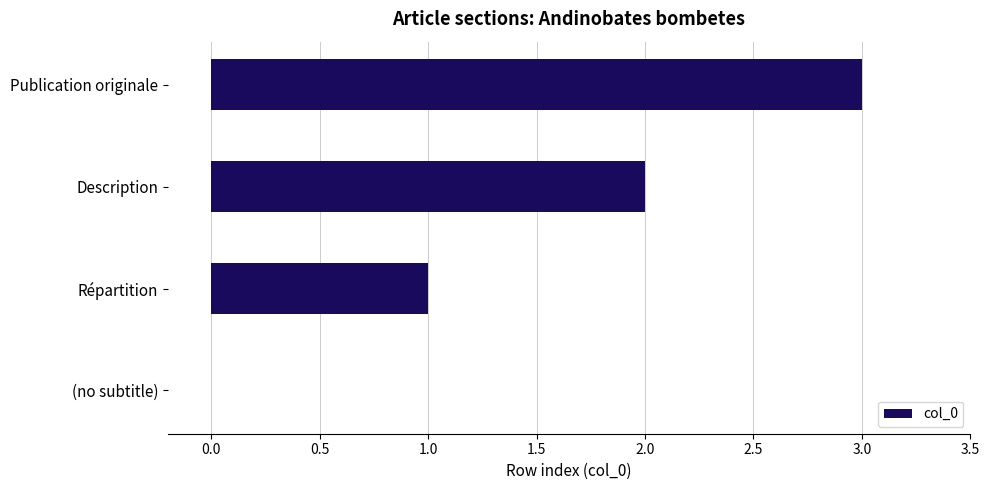

True or false: the data shows 3 at Publication originale.

True